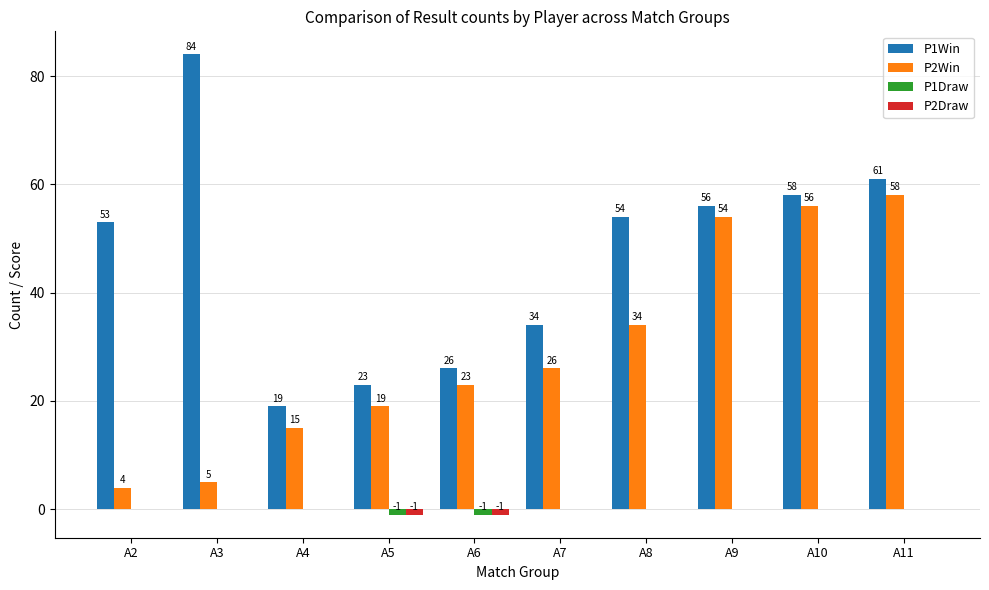

Does the chart contain stacked bars?

No